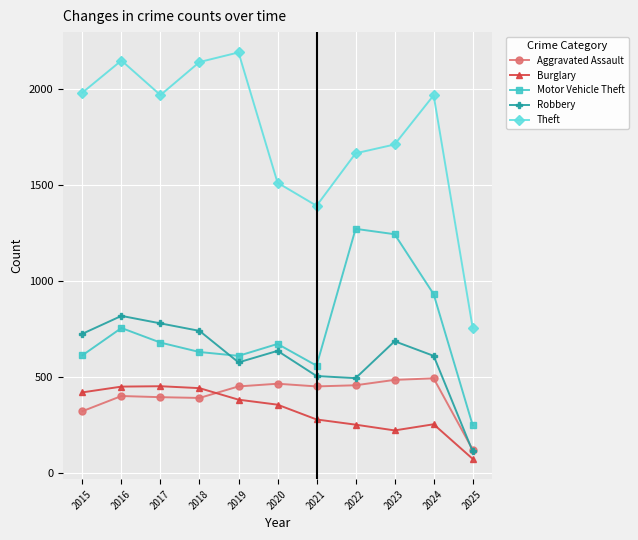

True or false: Robbery and Burglary cross at least once.

False